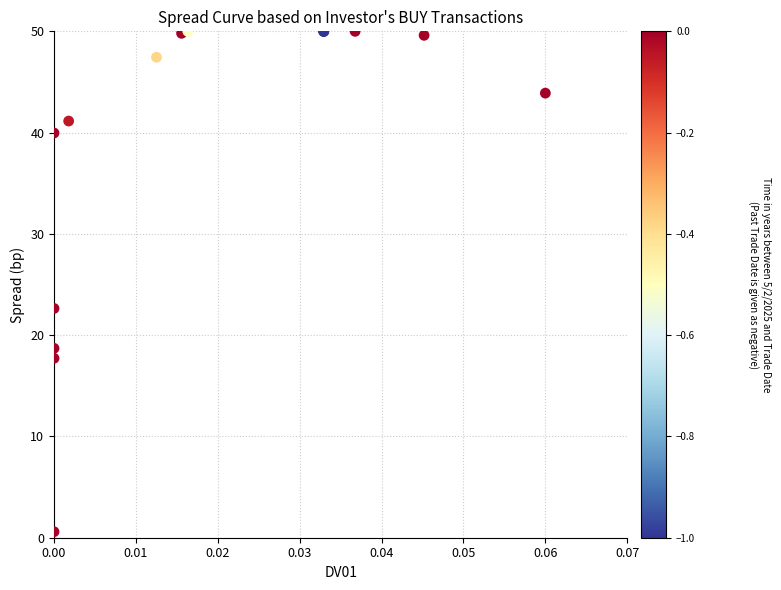

What Y value in the scatter plot is closest to 25?

22.6